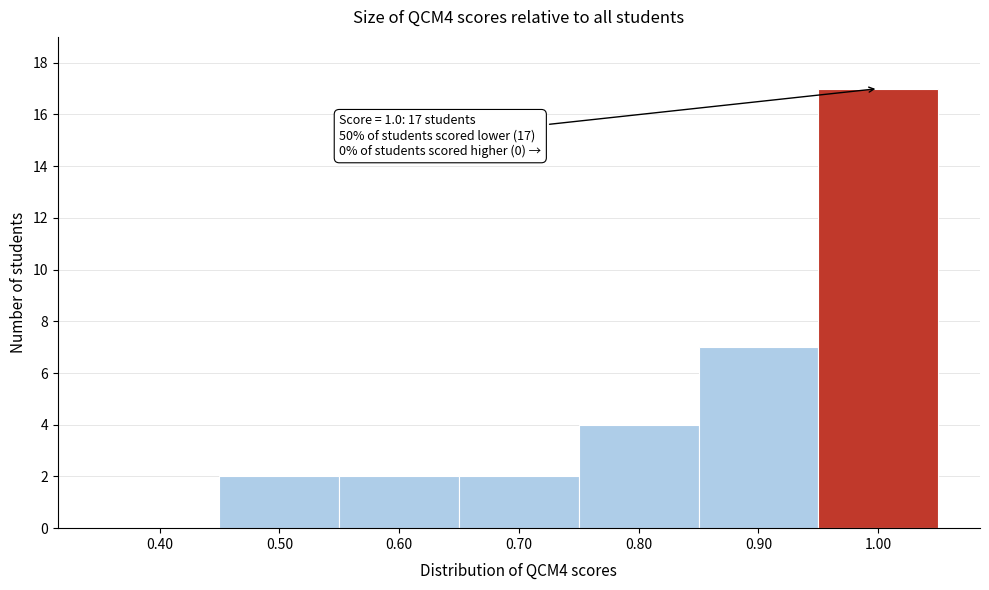

Reading left to right, transcribe all the data shown in this chart.

0.40=0	0.50=2	0.60=2	0.70=2	0.80=4	0.90=7	1.00=17